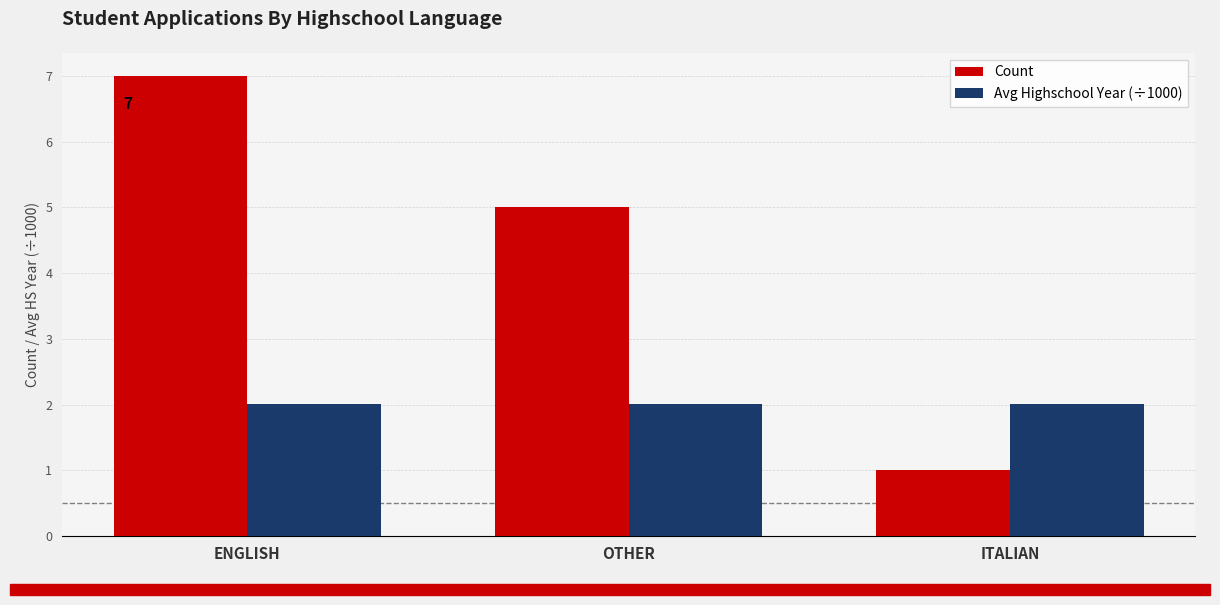

What is the label of the 2nd bar from the left?

OTHER